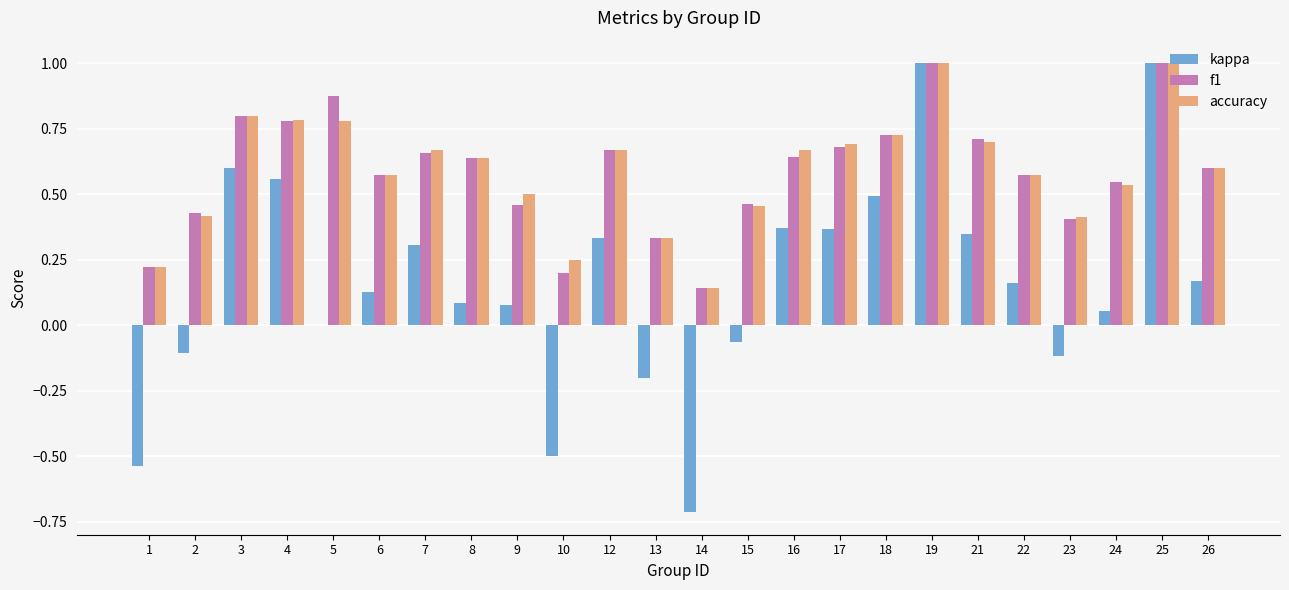

Is the value of f1 at 6 greater than the value of accuracy at 18?

No